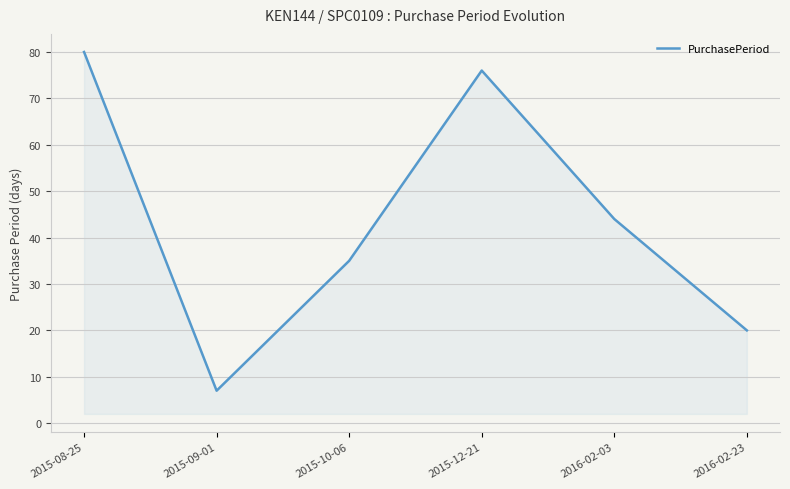

How many values are below 44?

3